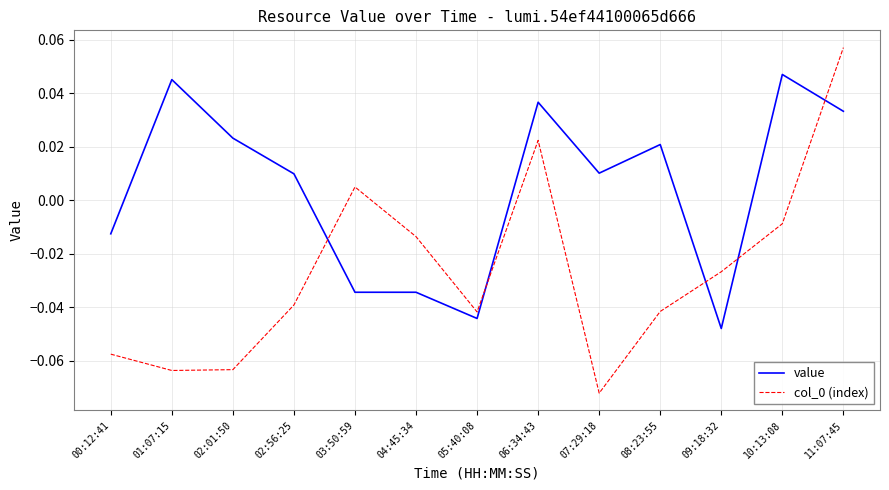

Is it true that value equals -0.1 at 09:18:32?

False